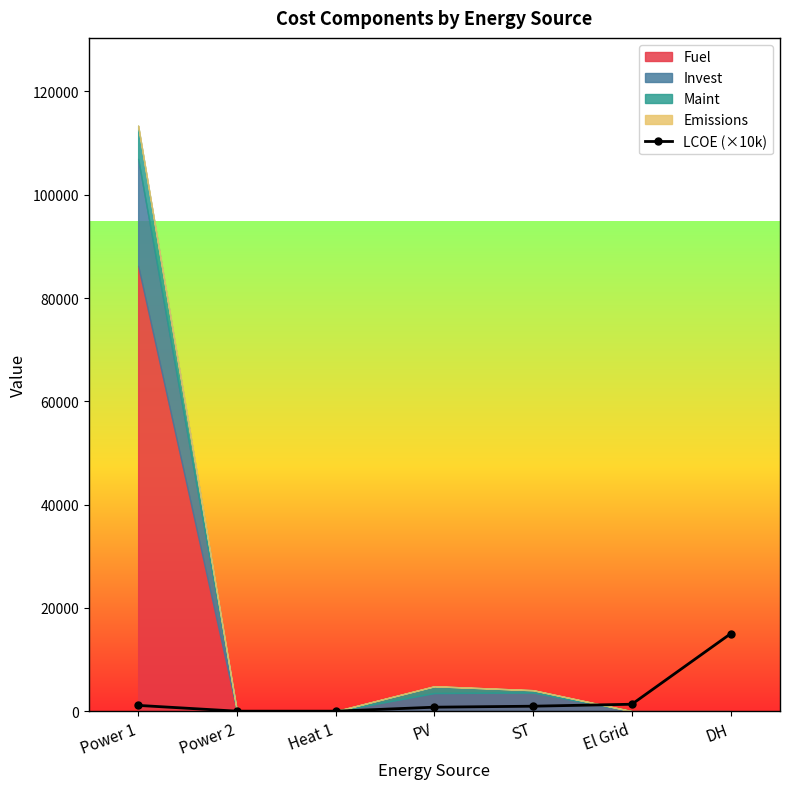

What position from the left is Power 2?

2